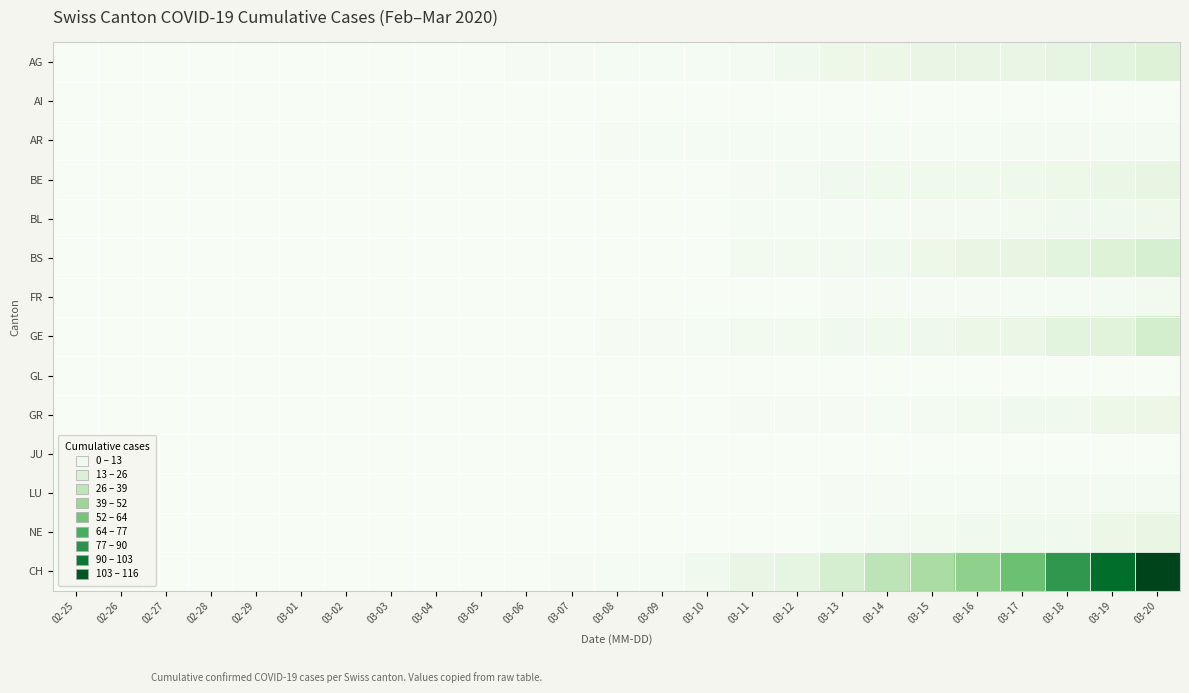

List the series in order of their peak value, highest first.

CH, GE, BS, AG, BE, NE, GR, BL, FR, AR, LU, AI, GL, JU